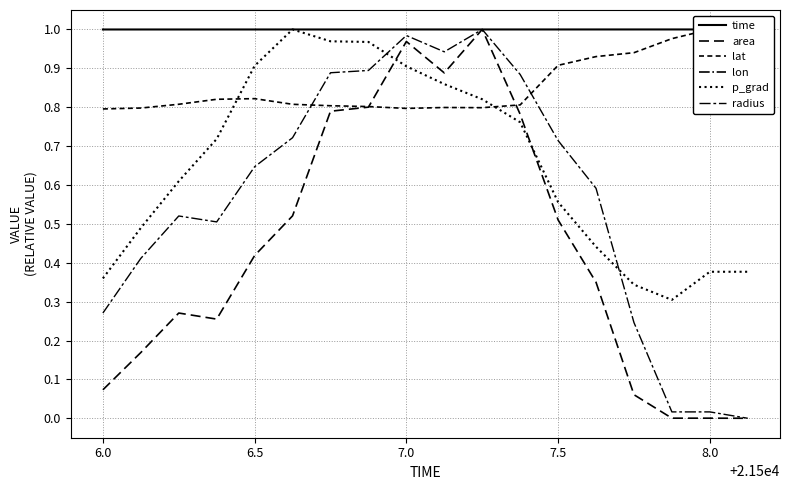

Which series has the widest spread of values?

area